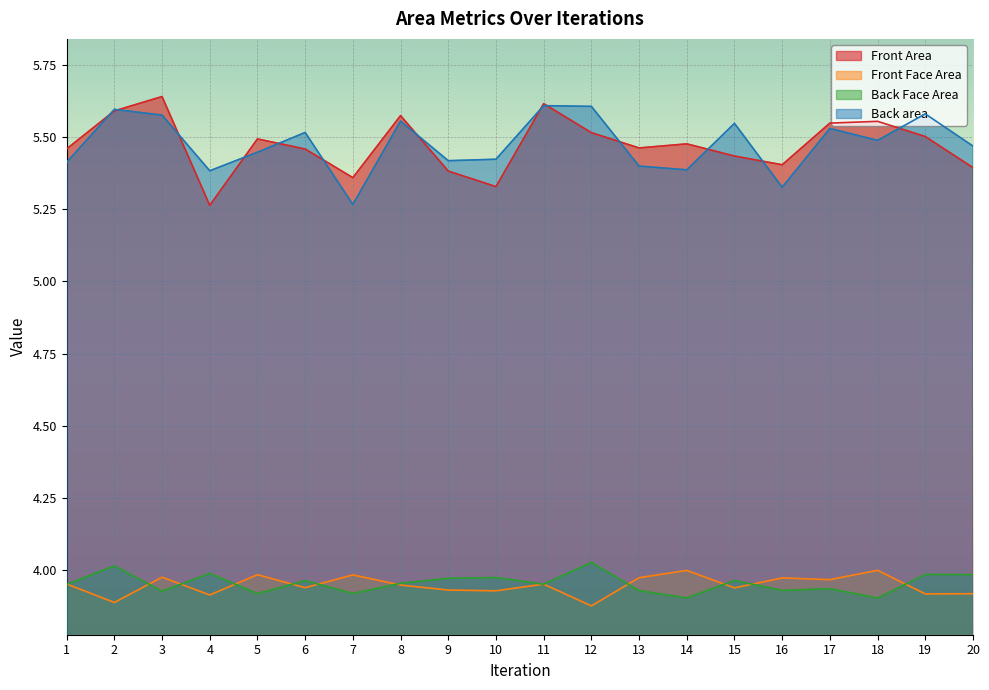

What is the spread (max minus min) of values at 20?

1.6